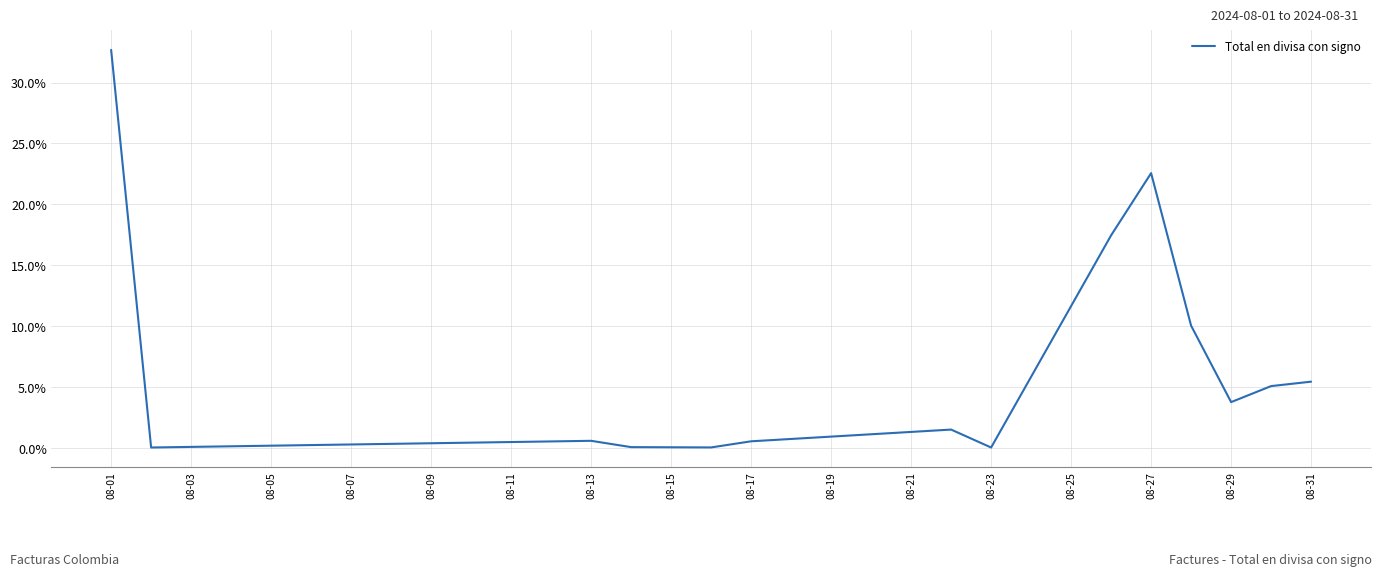

What is the difference between the maximum and minimum values?

32.6